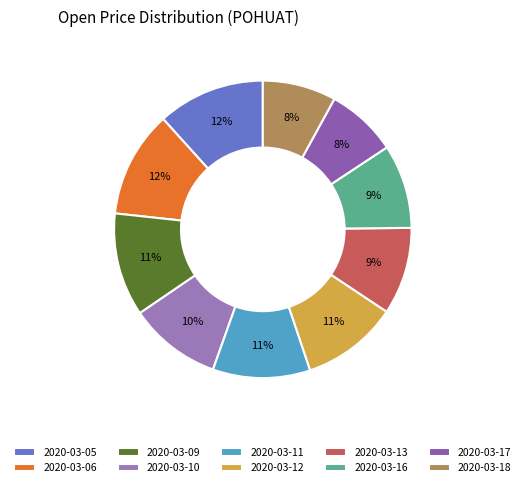

How many slices are in this pie chart?

10